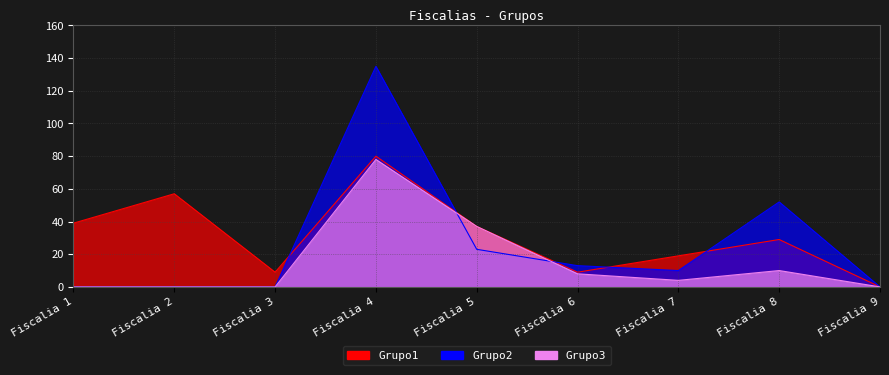

Where is Grupo1 nearest to the value 40?

Fiscalia 1